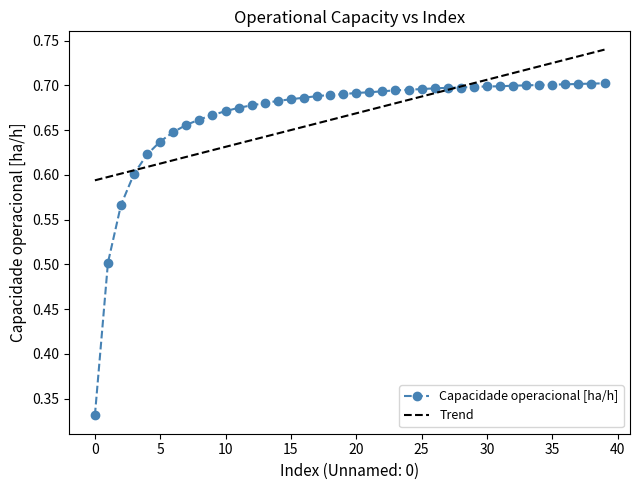

Rank the series by their maximum value, from highest to lowest.

Trend, Capacidade operacional [ha/h]